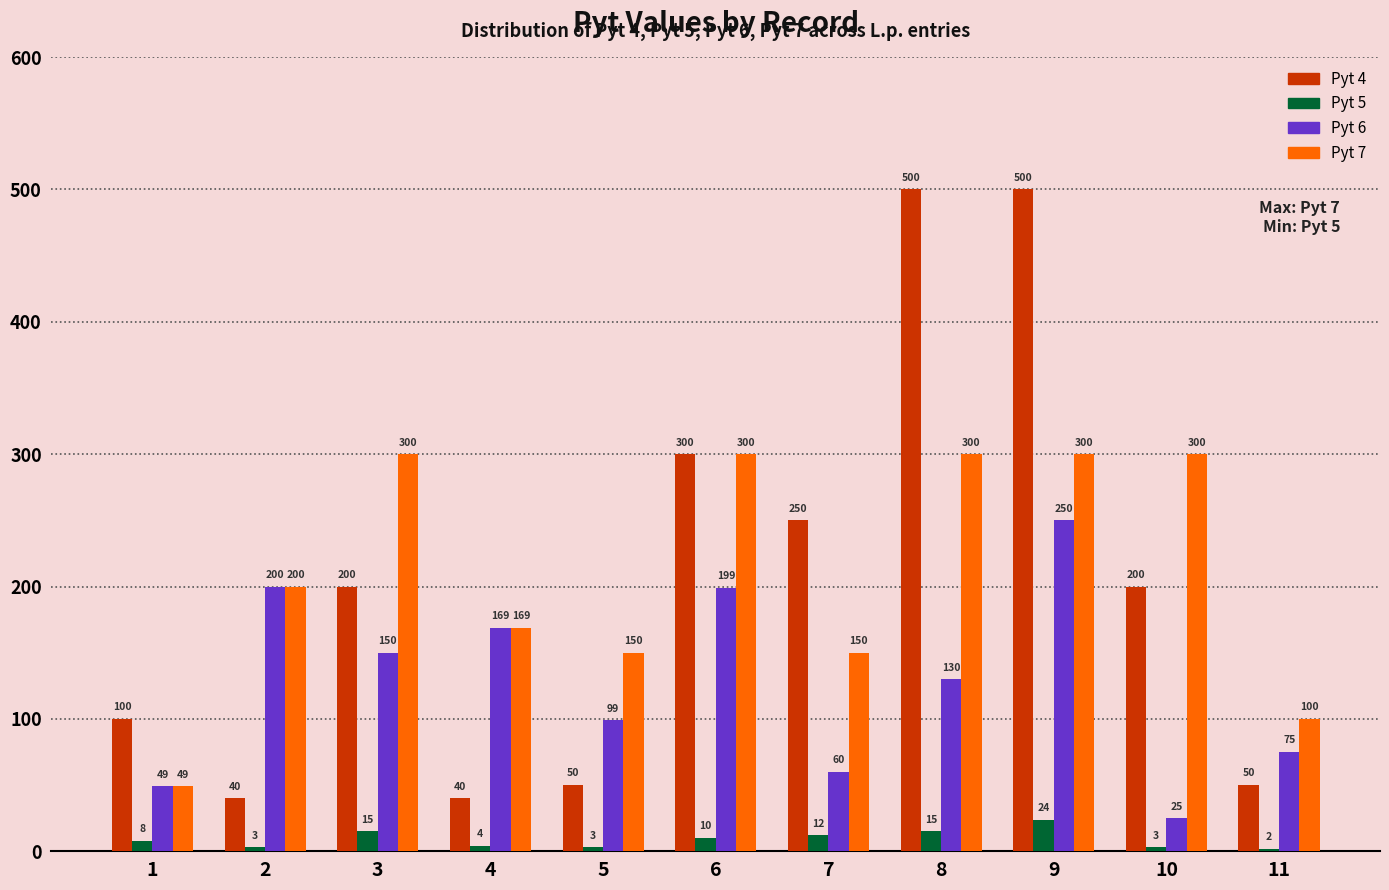

How many series are shown in this chart?

4